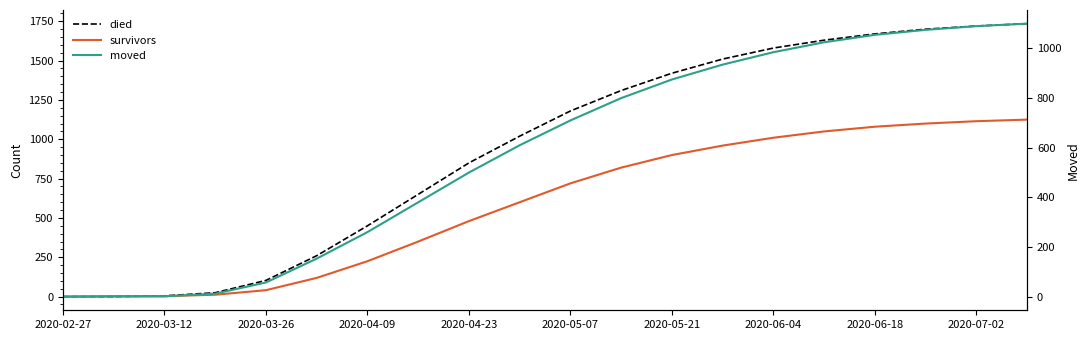

How many positive values does the moved series have?

19